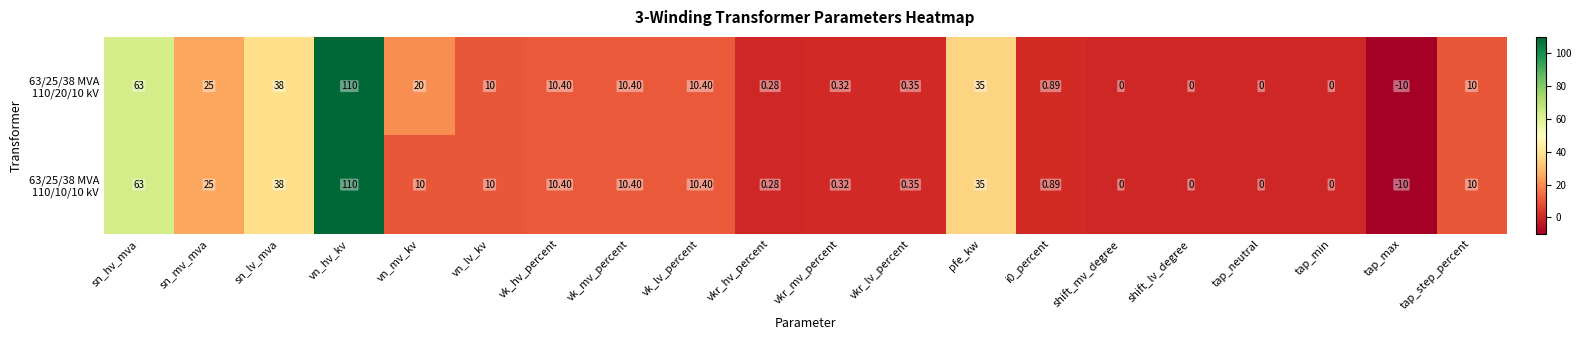

At which category is the sum across all series the highest?

vn_hv_kv